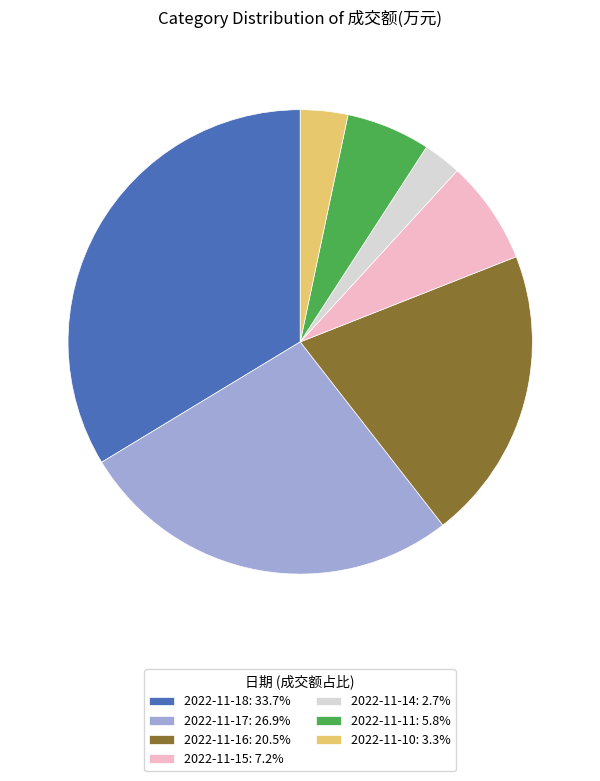

Is there any slice that represents more than half of the pie?

No